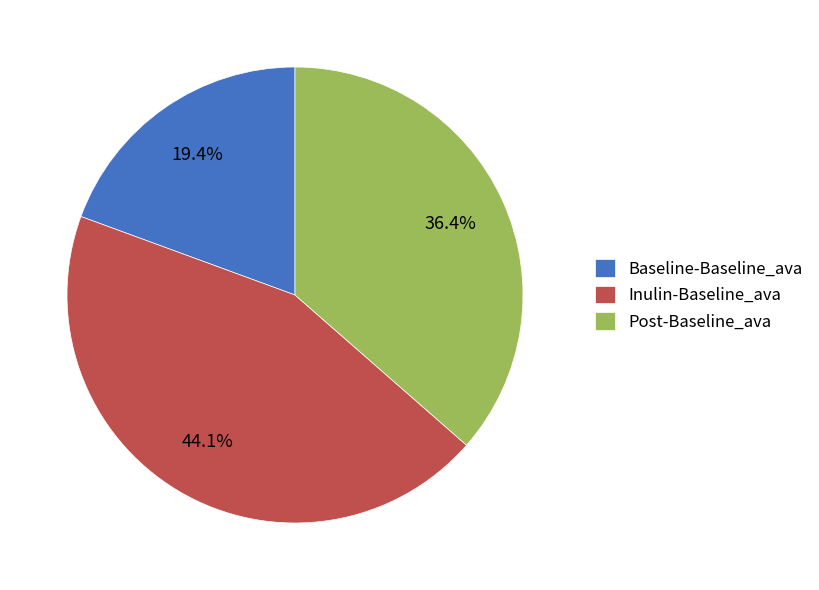

How many slices are in this pie chart?

3